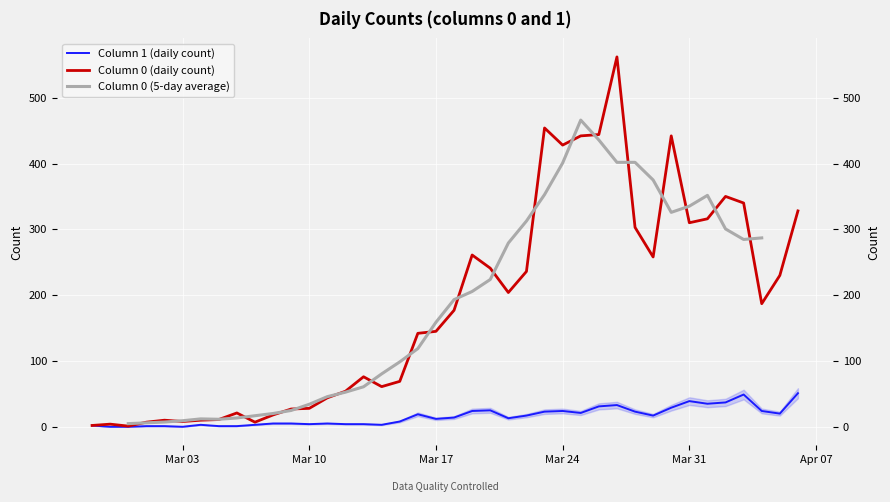

At which label is 1 closest to 25?

2020-03-20